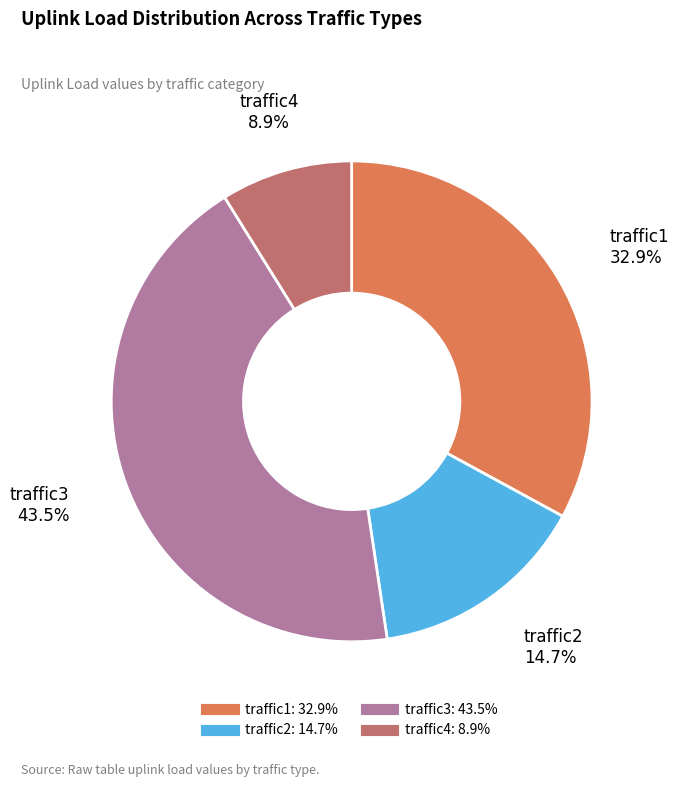

Rank the categories by value from lowest to highest.

traffic4, traffic2, traffic1, traffic3